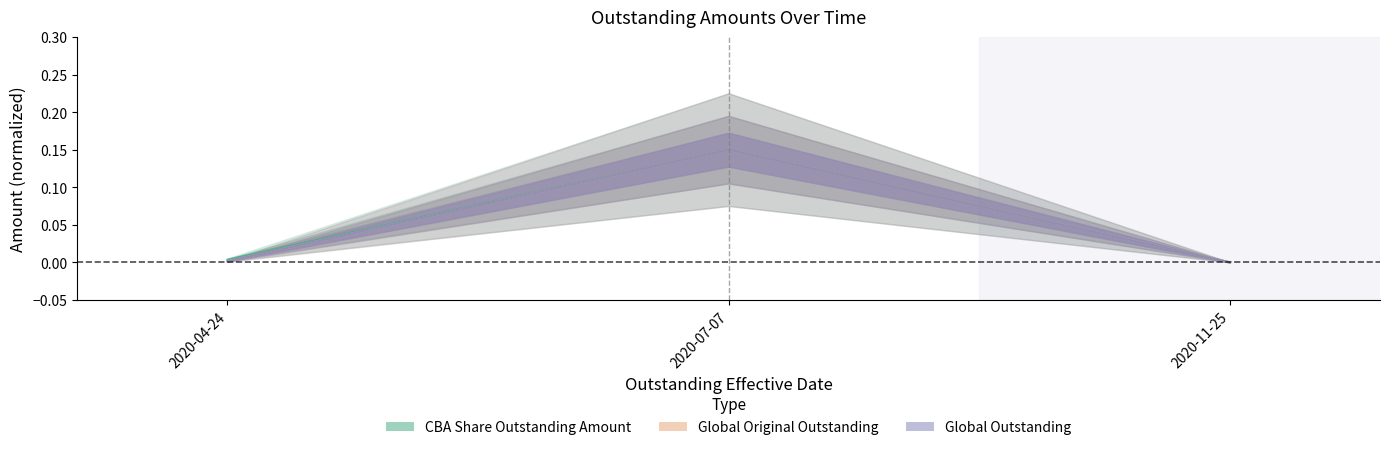

Is the value of CBA Share Outstanding Amount at 2020-07-07 greater than the value of Global Outstanding at 2020-11-25?

Yes